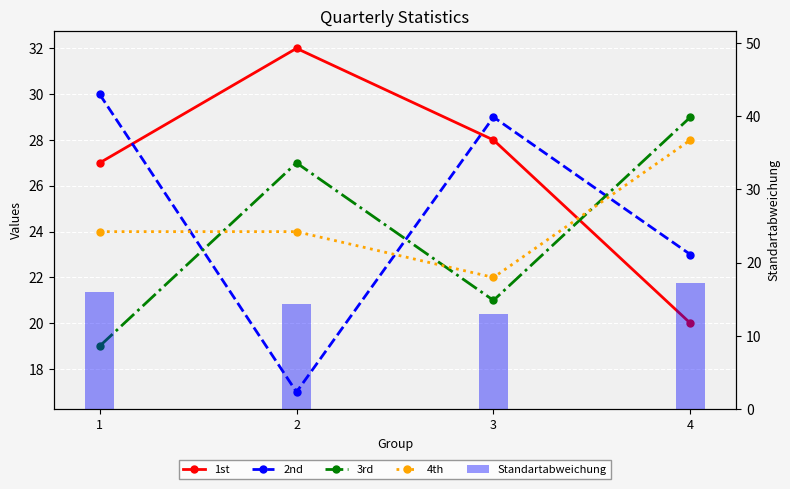

What is the value of the Standartabweichung bar at the 4th from the left?

17.2